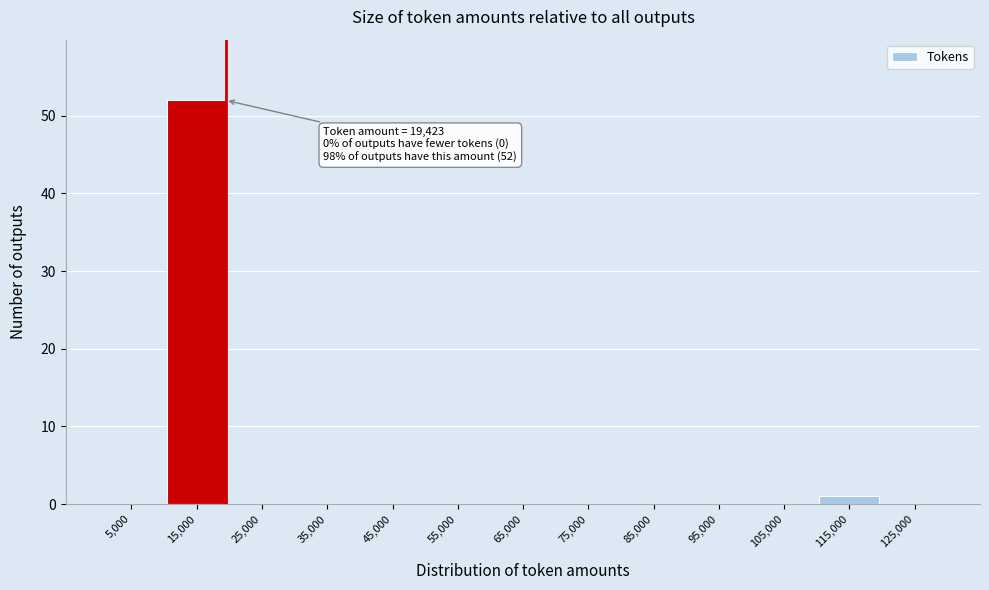

Which range on the x-axis has the tallest bar?

10000 to 20000